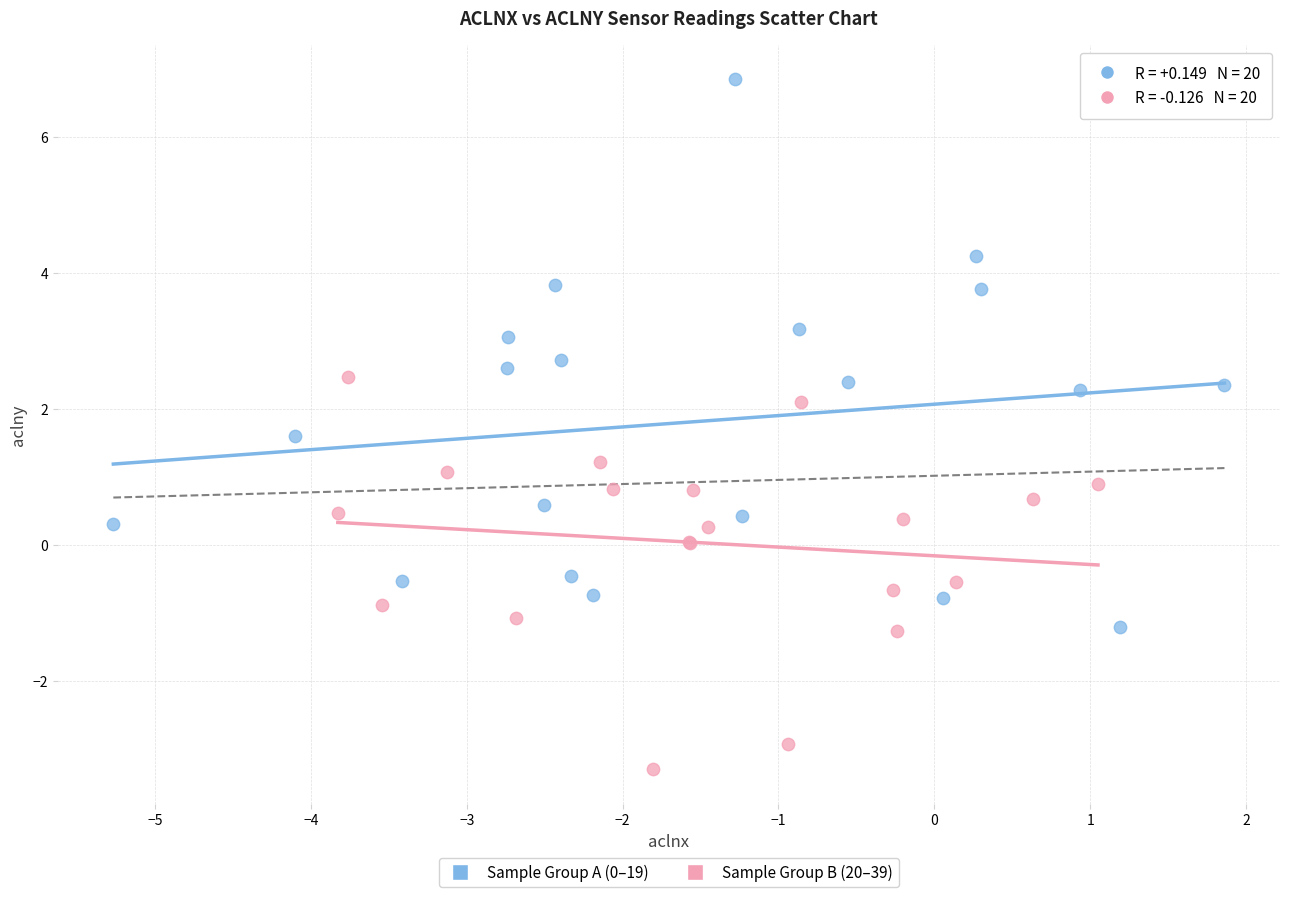

Which series contains the lowest Y value?

Sample Group B (20–39)